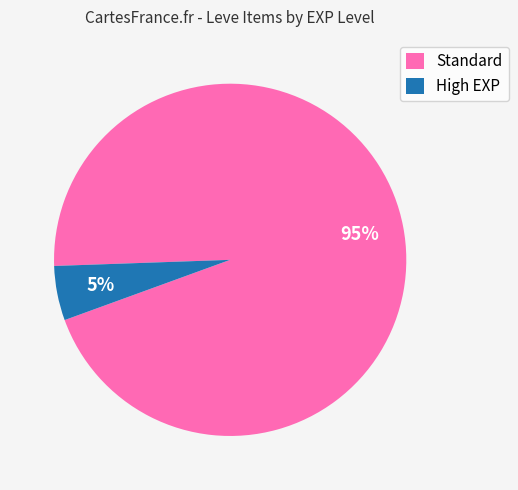

Which has a higher value, High EXP or Standard?

Standard